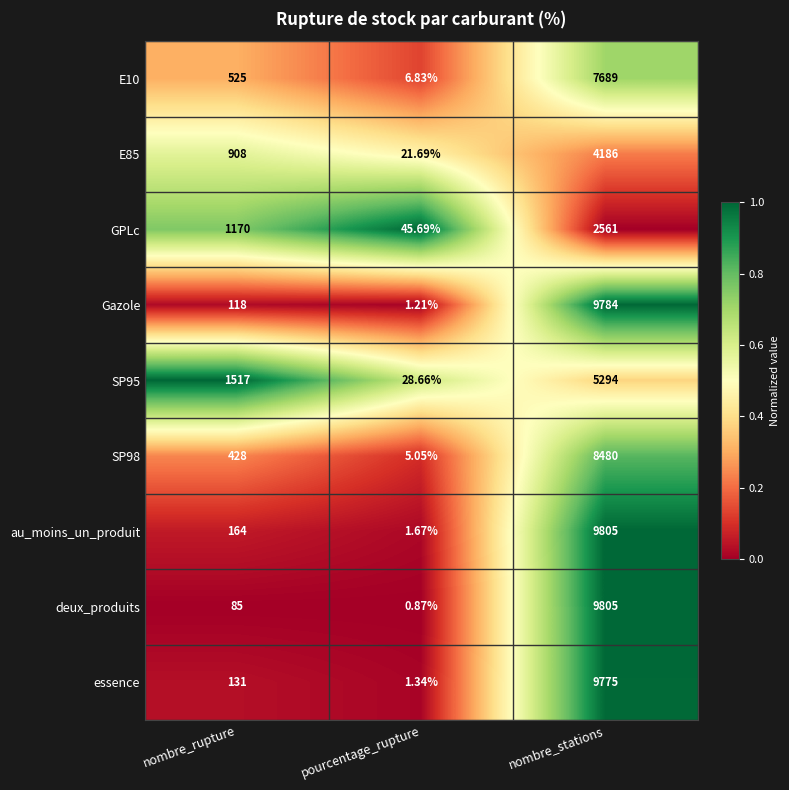

How many series are shown in this chart?

9